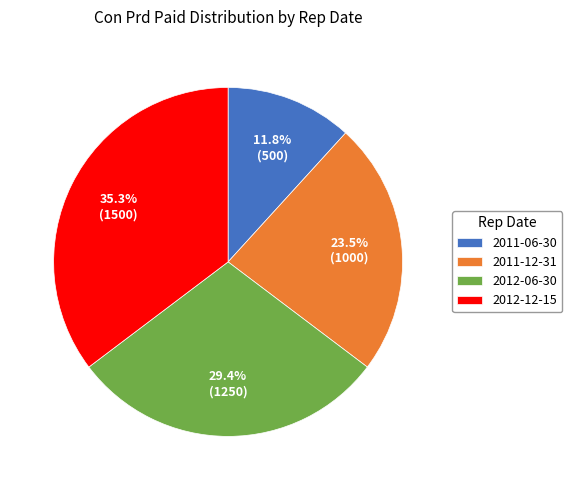

Which slice is the largest?

2012-12-15